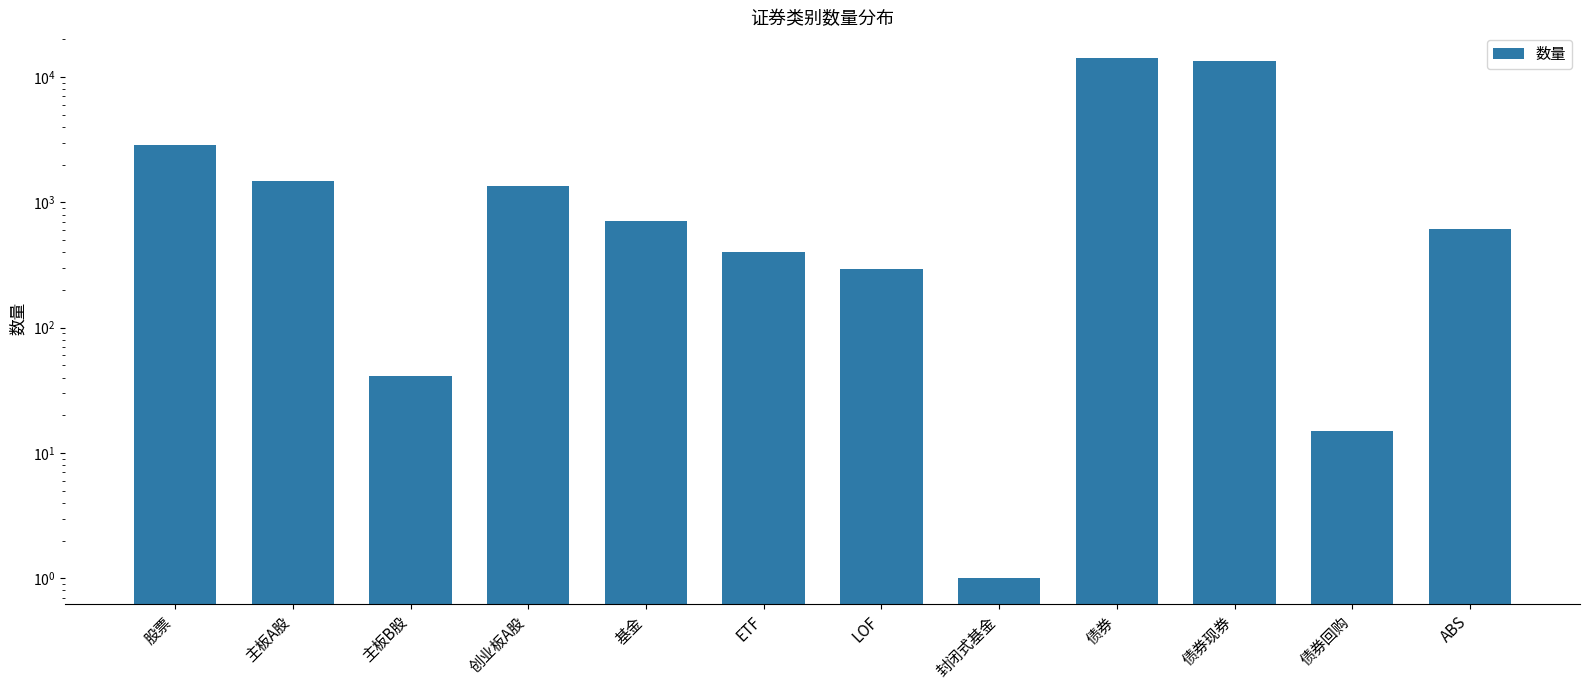

Which category has the lowest value across all series?

封闭式基金